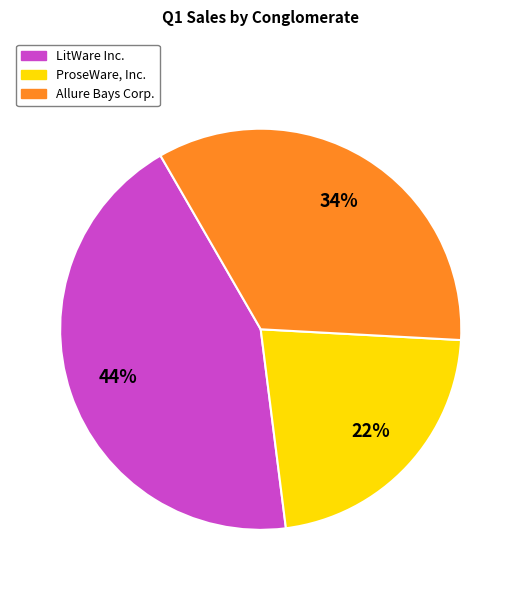

Is there any slice that represents more than half of the pie?

No